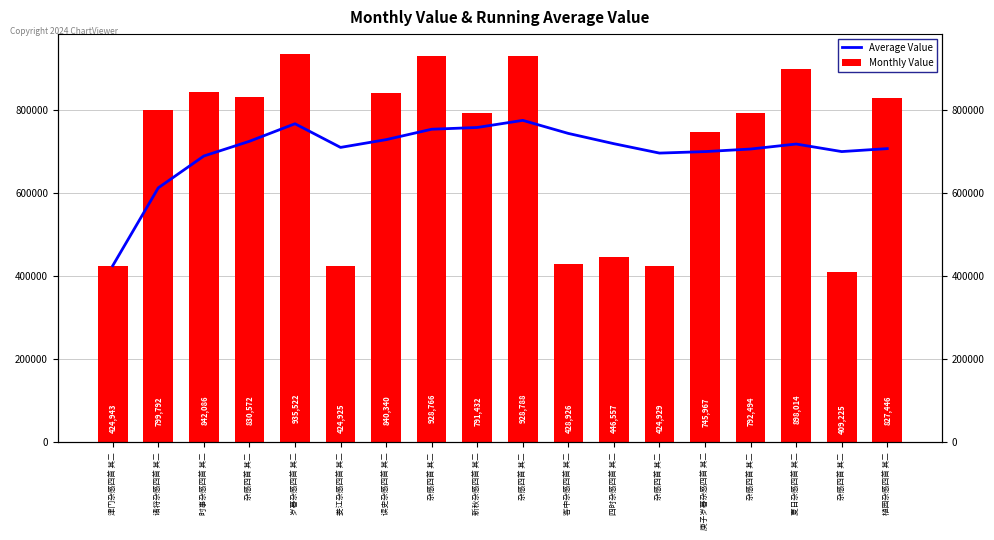

At which label is Monthly Value closest to 672373?

庚子岁暮杂感四首 其二